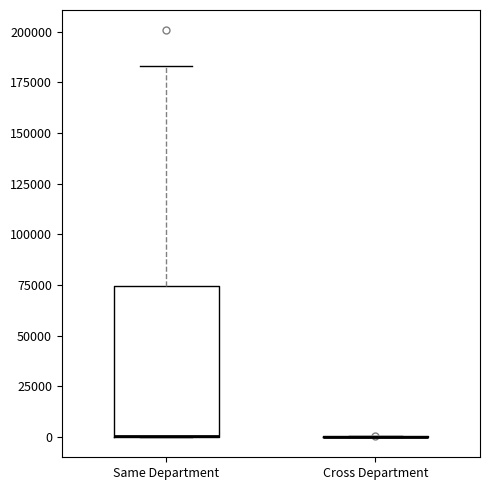

Comparing the boxes themselves (not the whiskers), which one is the tallest?

Same Department